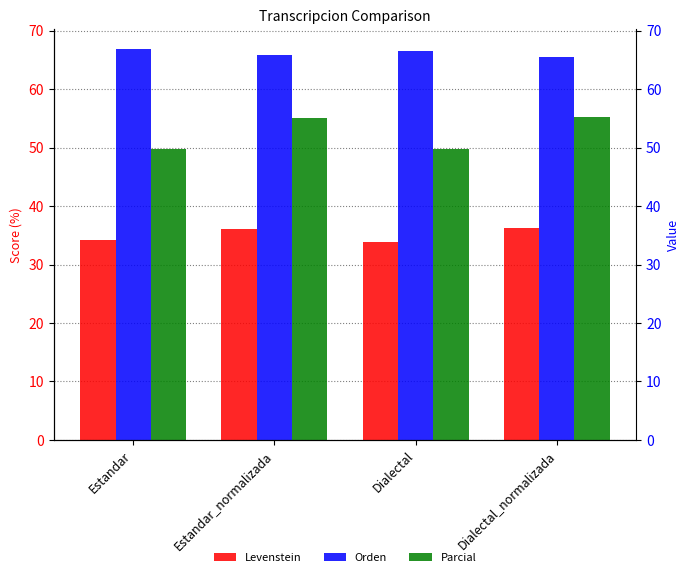

Which series has the largest range (max minus min)?

Parcial